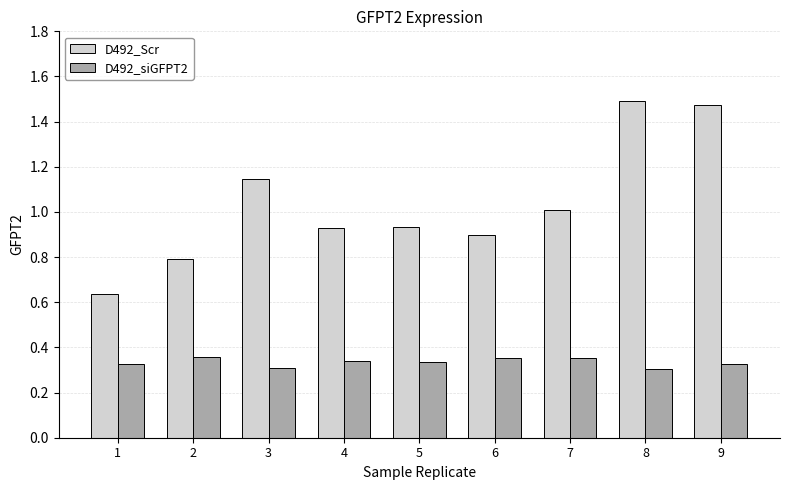

Which series has the largest total across all categories?

D492_Scr